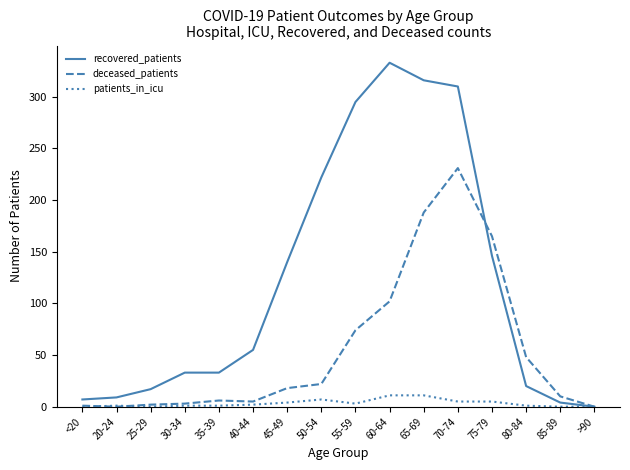

True or false: patients_in_icu has a value of 1 at 35-39.

True